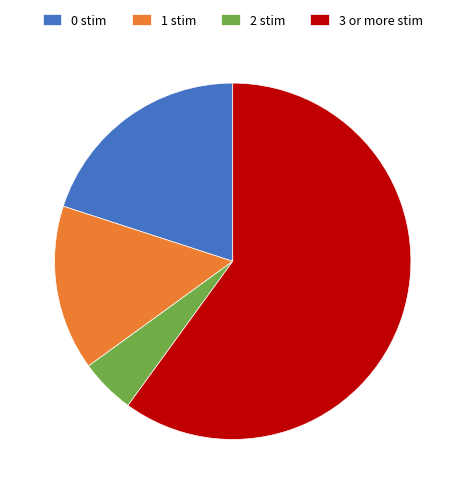

What is the ratio of the value at 3 or more stim to the value at 0 stim?

3.0